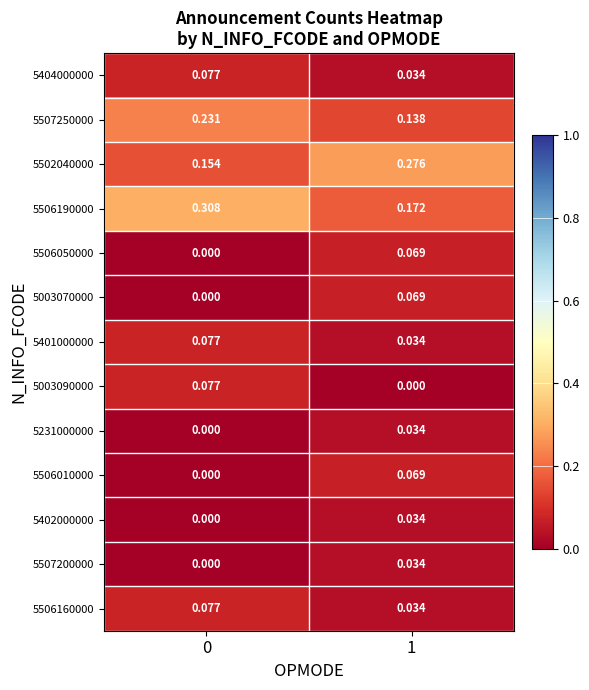

Is the value of 5401000000 at 1 greater than the value of 5502040000 at 0?

No